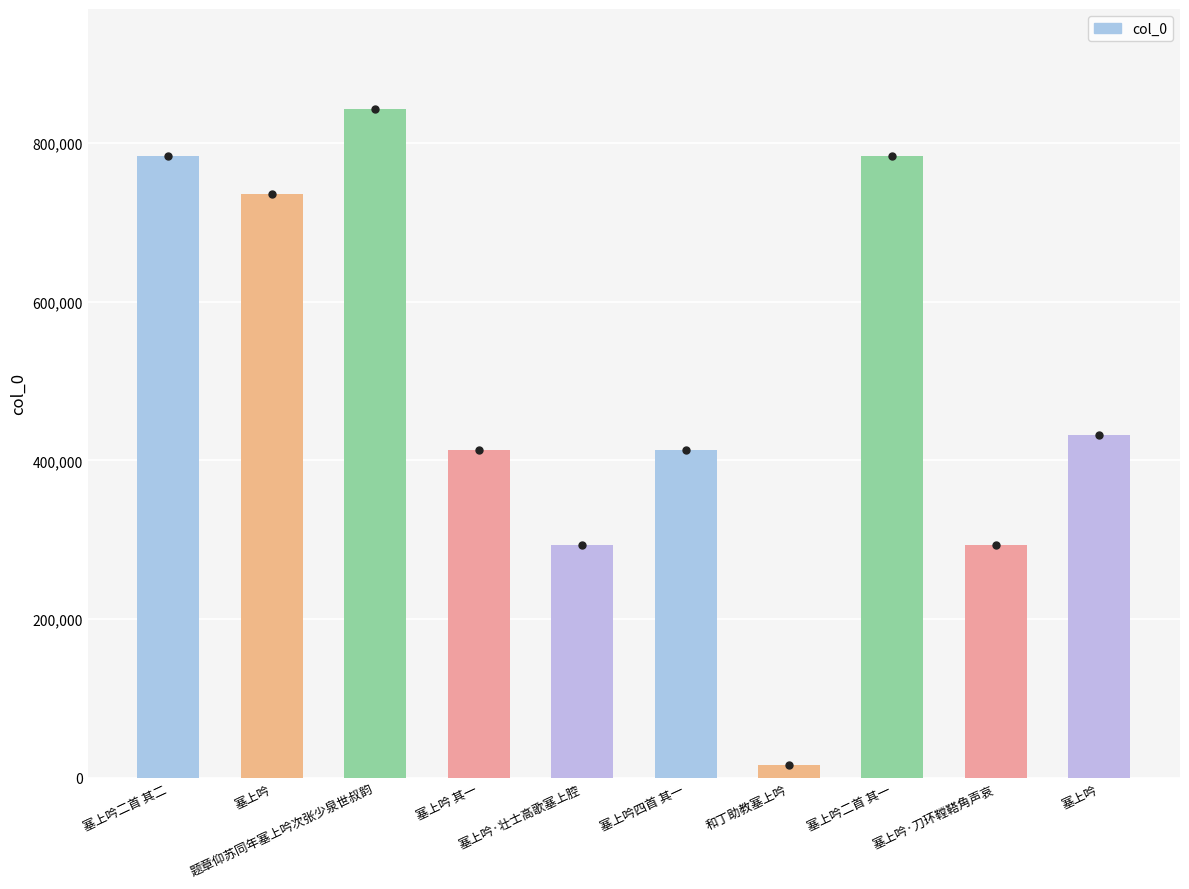

What is the difference between the values at 塞上吟·刀环鞺鞳角声哀 and 塞上吟二首 其一?

490909